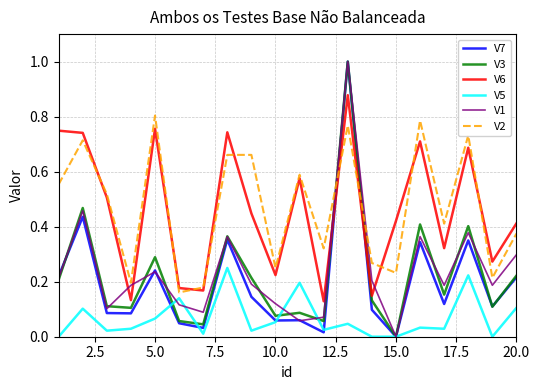

True or false: V3 and V2 cross at least once.

True